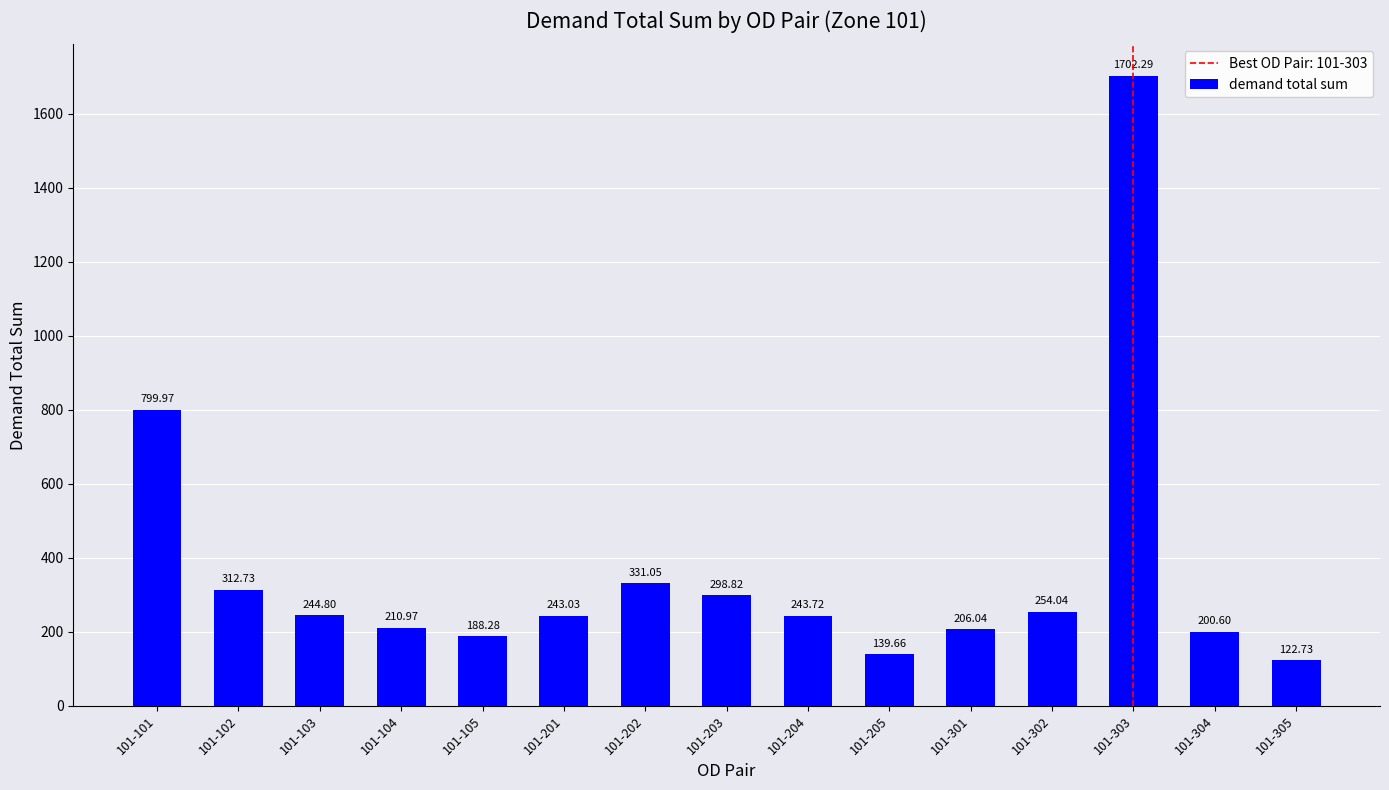

What is the value of the 7th bar from the left?

331.1